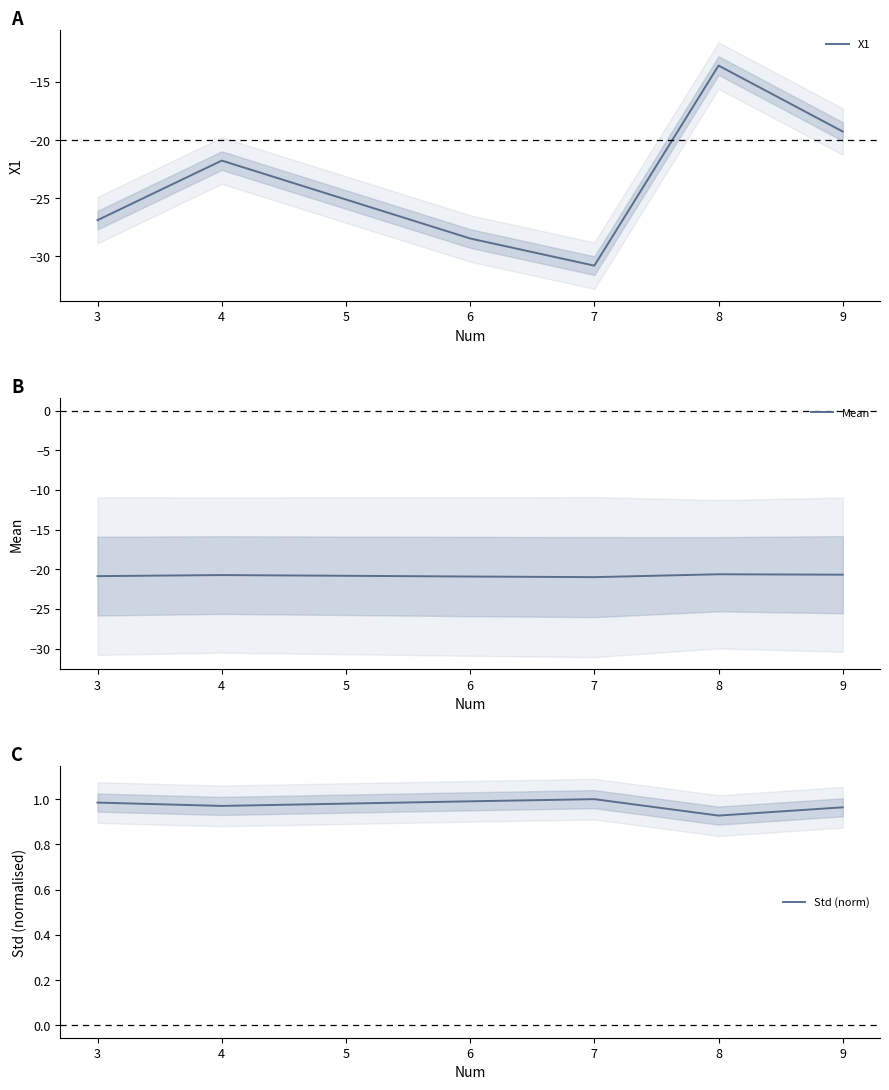

Is it true that X1 equals -28.5 at 6?

True